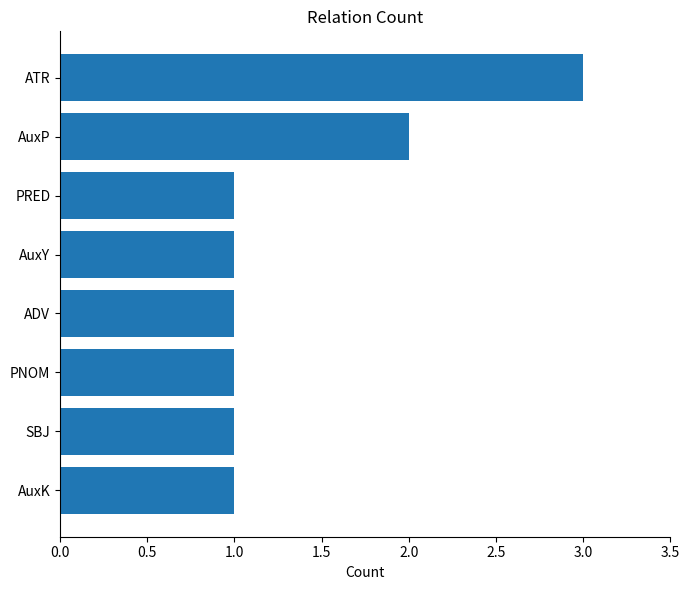

What is the label of the 5th bar from the top?

ADV